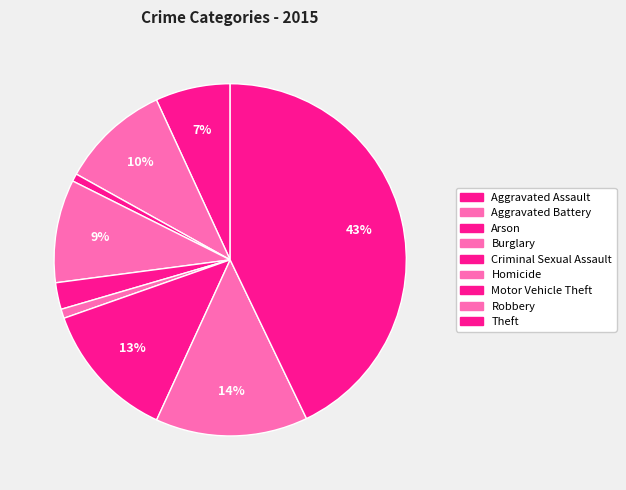

Count the number of slices in the pie.

9